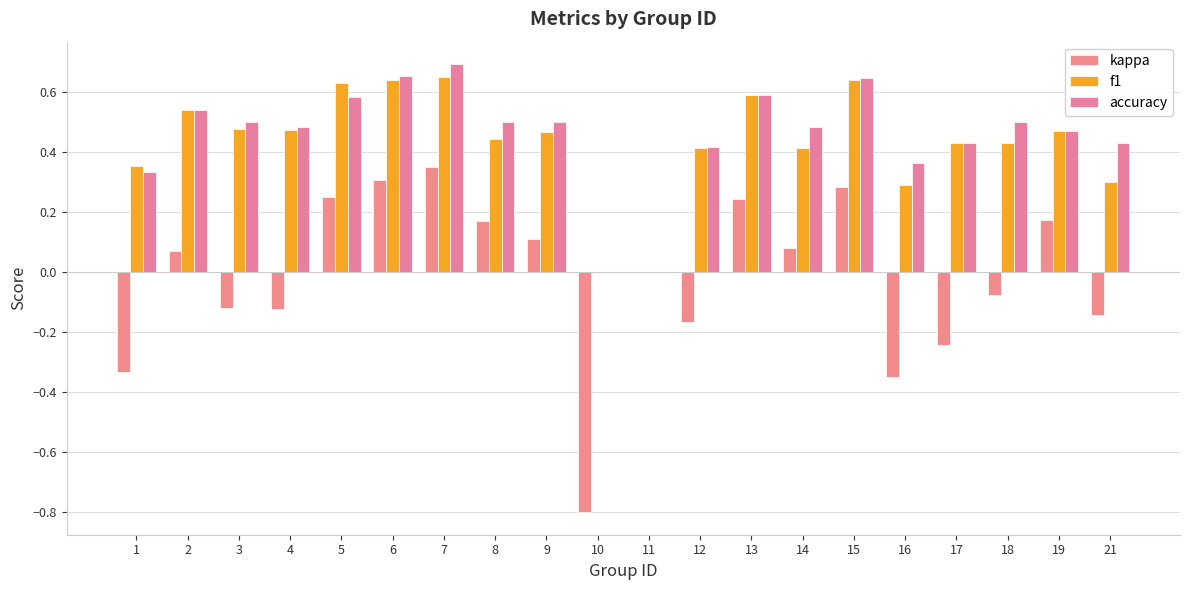

Rank the series at 3 from highest to lowest value.

accuracy, f1, kappa